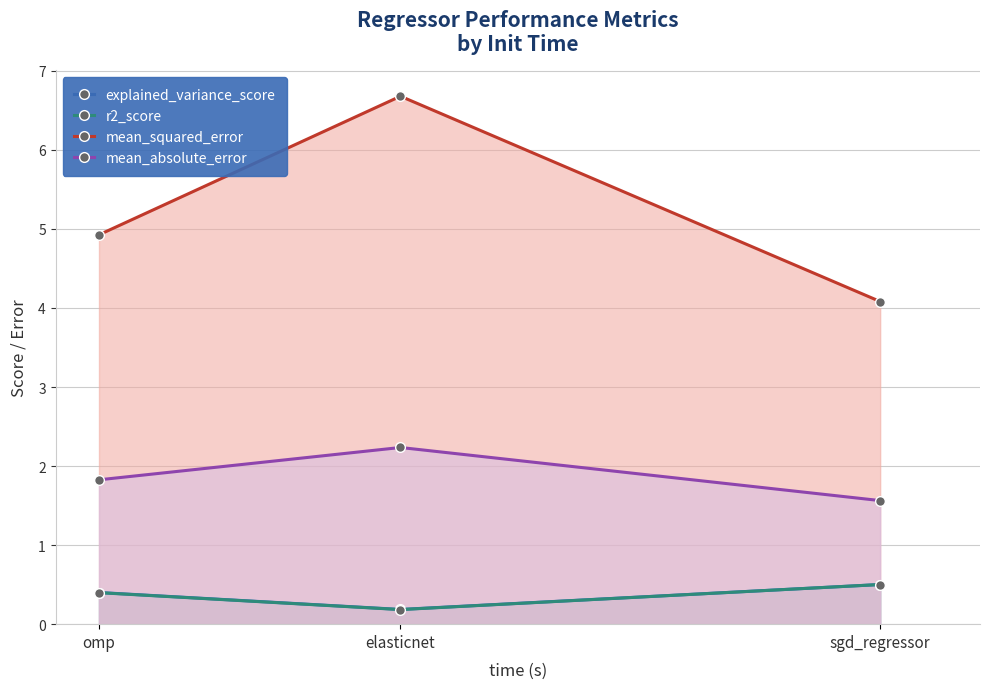

List the labels in order of mean_absolute_error value, largest first.

elasticnet, omp, sgd_regressor